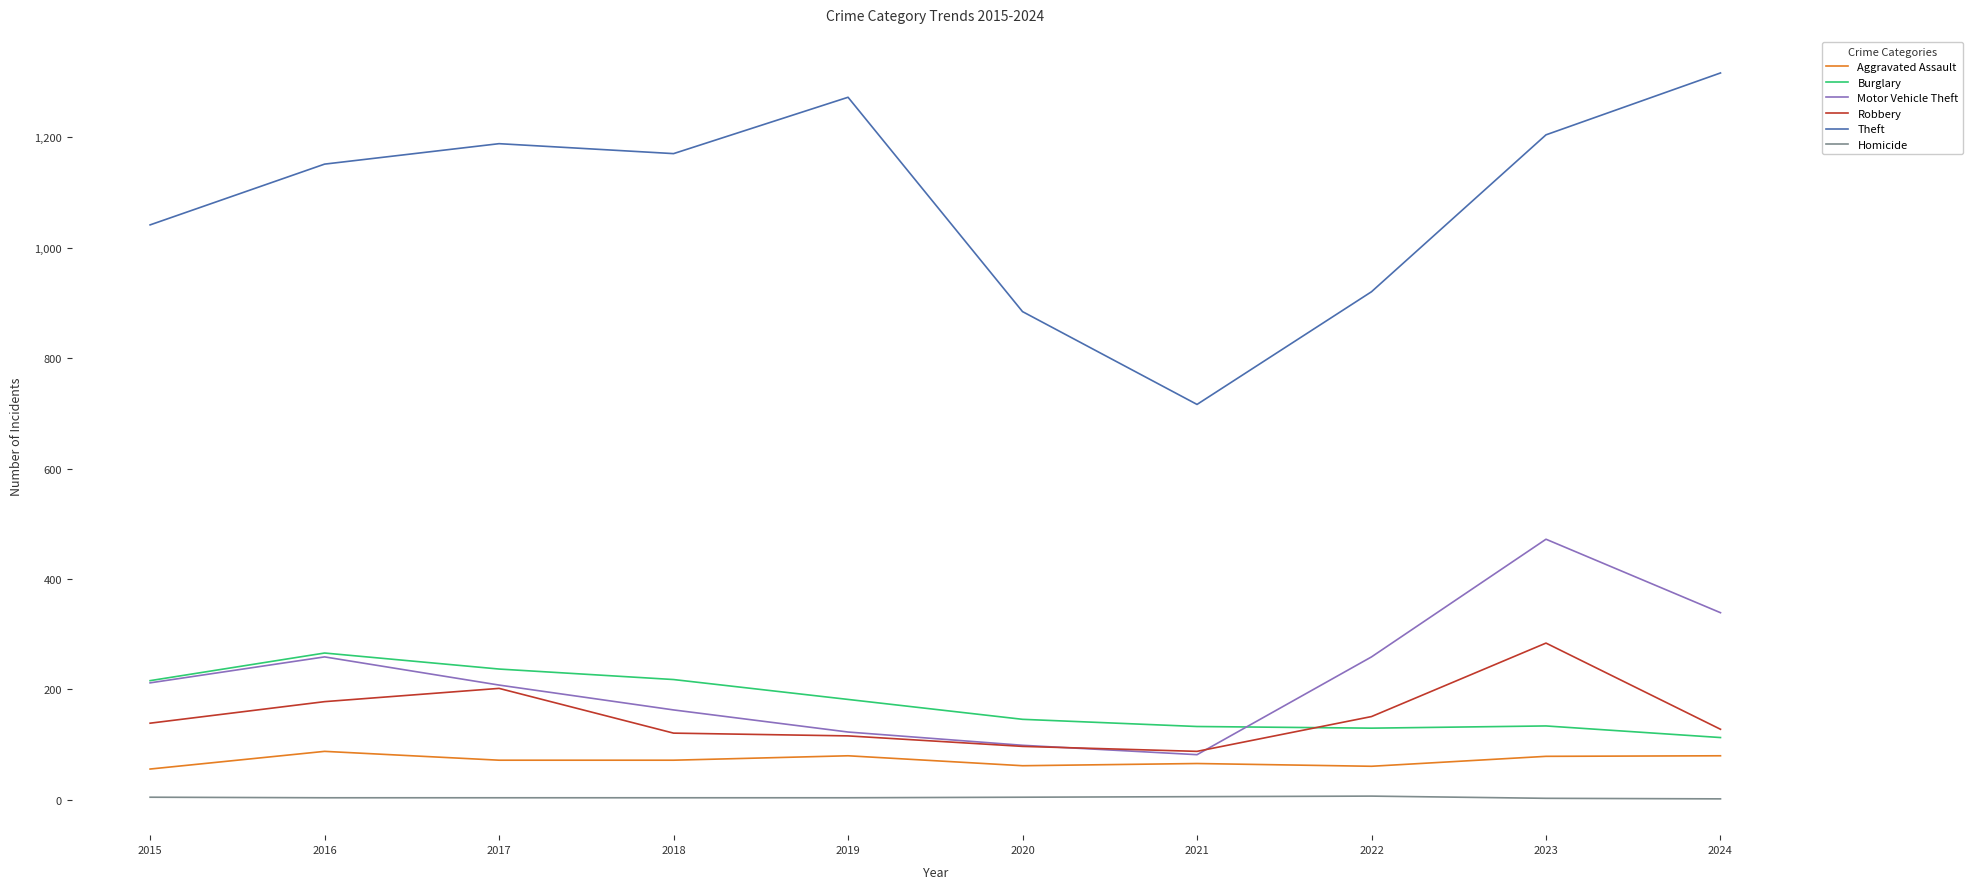

What are all the series names shown in the legend?

Aggravated Assault, Burglary, Motor Vehicle Theft, Robbery, Theft, Homicide